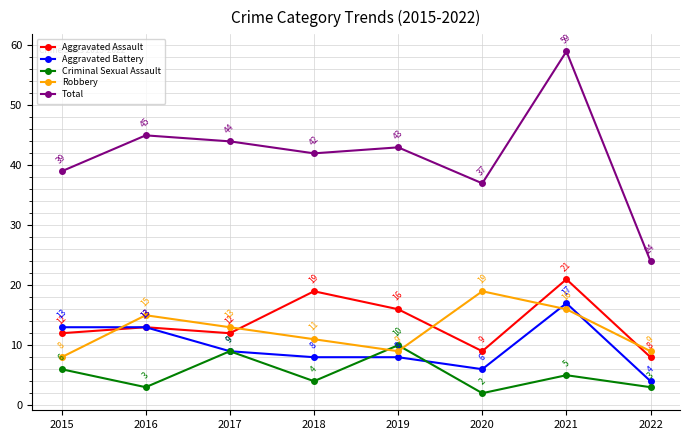

At which label is Criminal Sexual Assault closest to 6?

2015